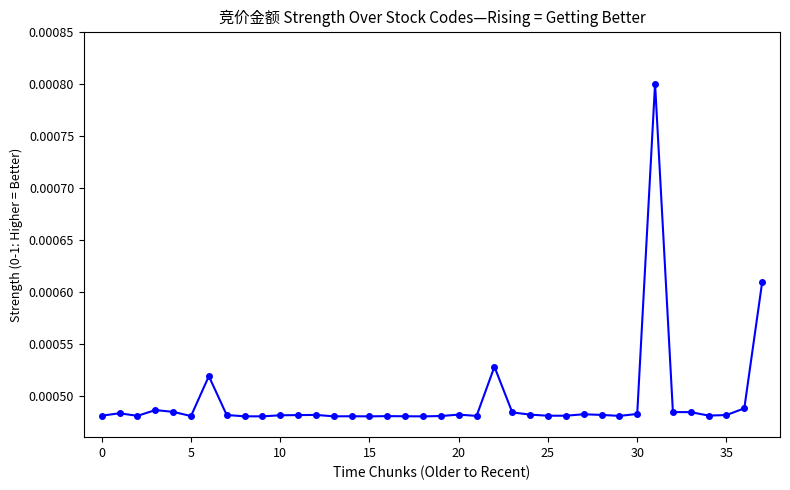

True or false: there are more than 2 points higher than both neighbors.

True